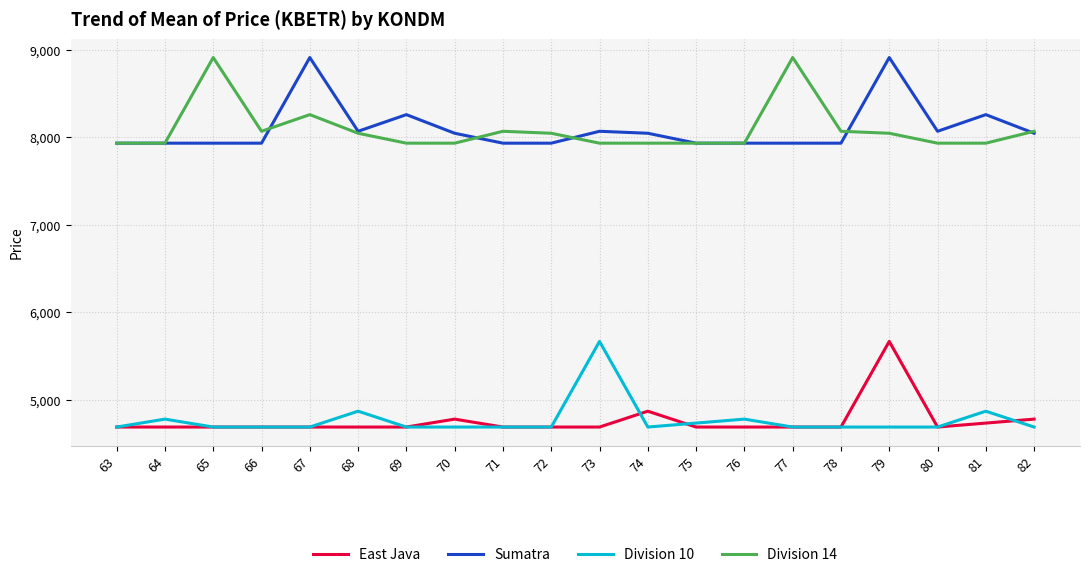

Is it true that Sumatra equals 8068.9 at 73?

True